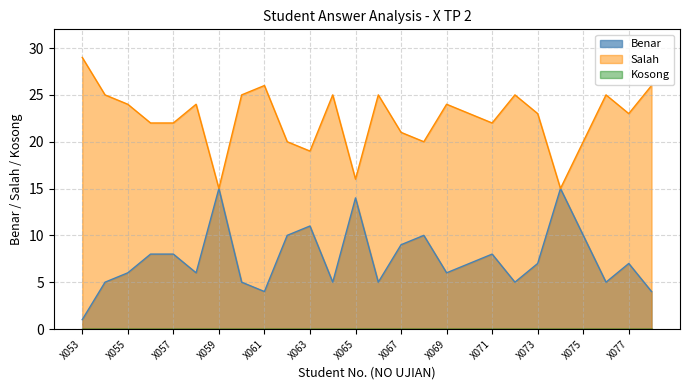

The Benar series shows 3 at X063. True or false?

False